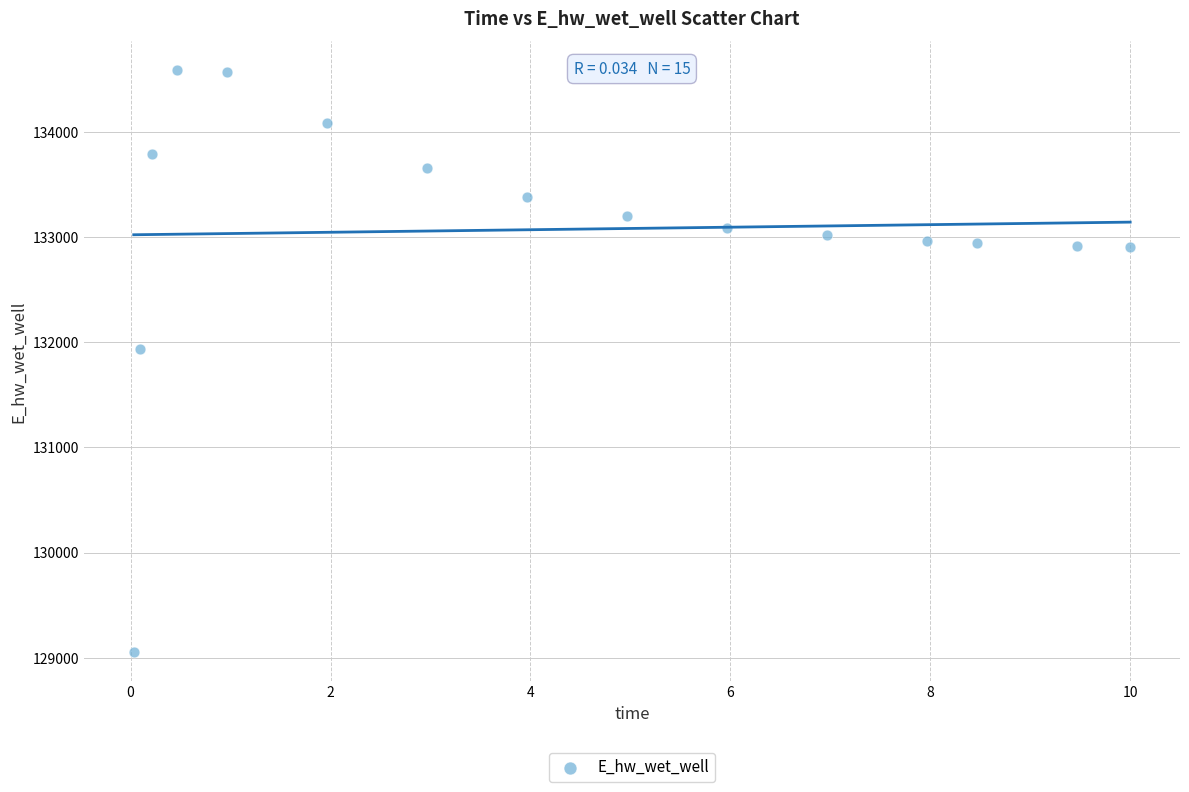

What is the range of Y values (max minus min)?

5530.5